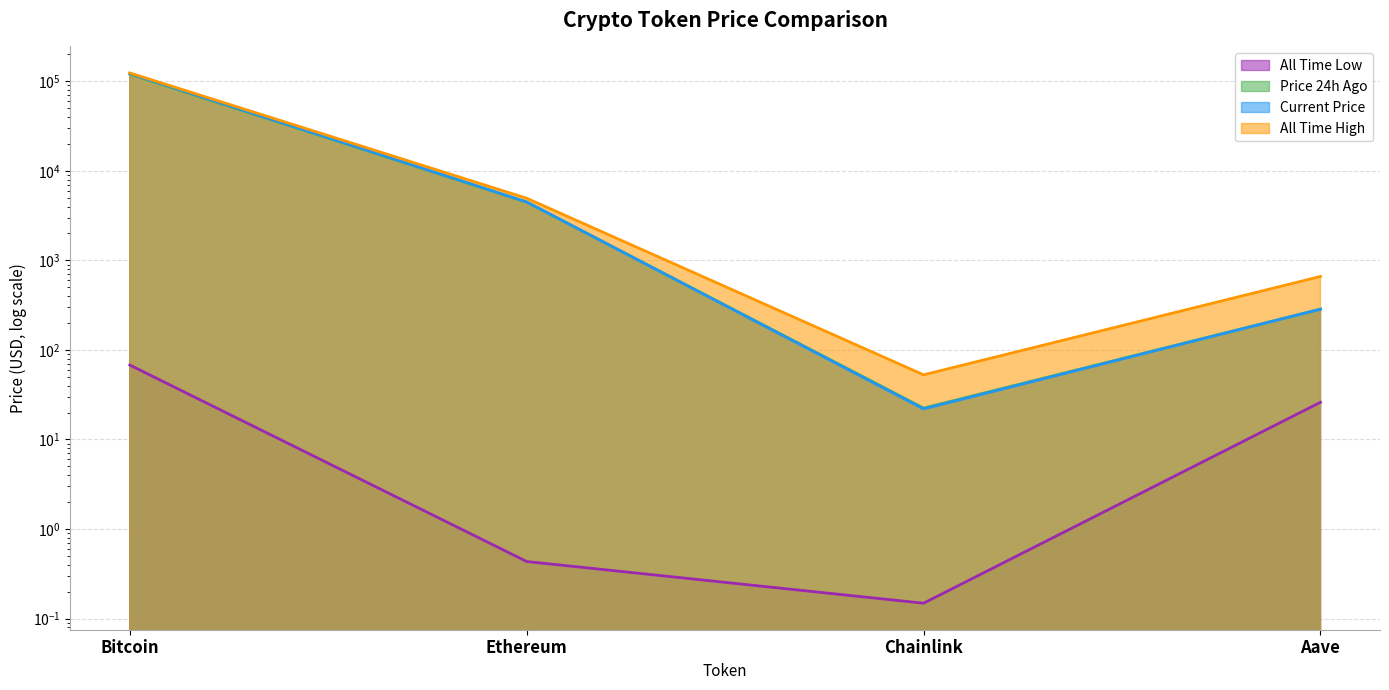

What is the maximum value for price24hAgo?

120371.0